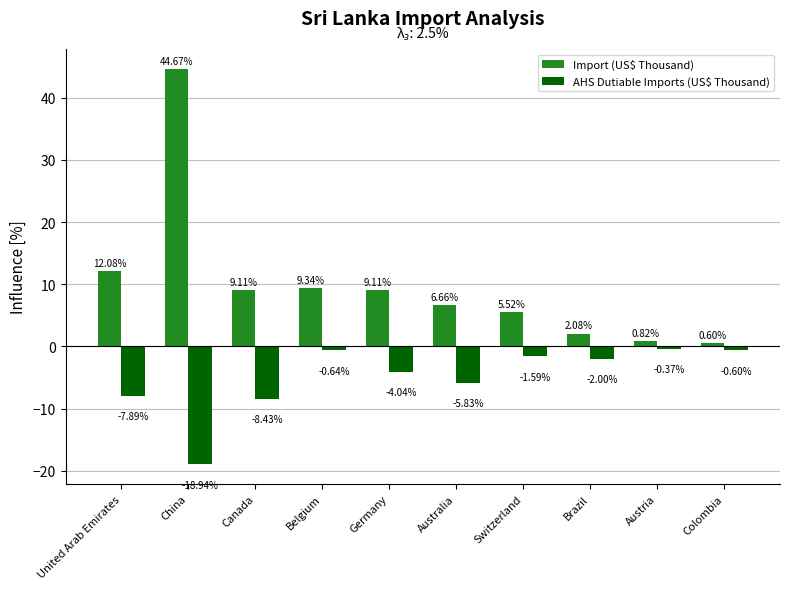

Which label corresponds to the largest value in the chart?

China